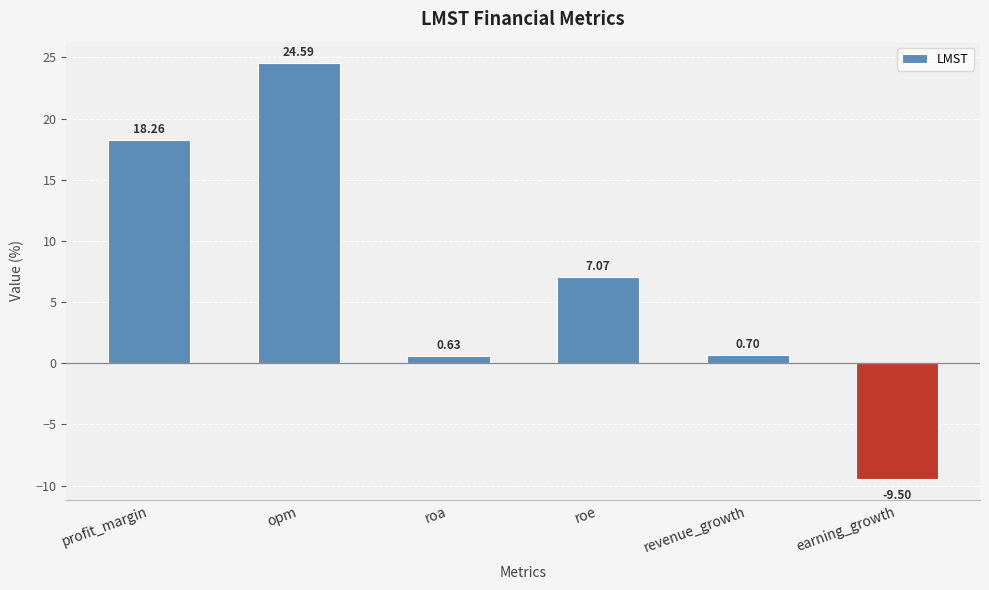

Rank the categories by value from highest to lowest.

opm, profit_margin, roe, revenue_growth, roa, earning_growth